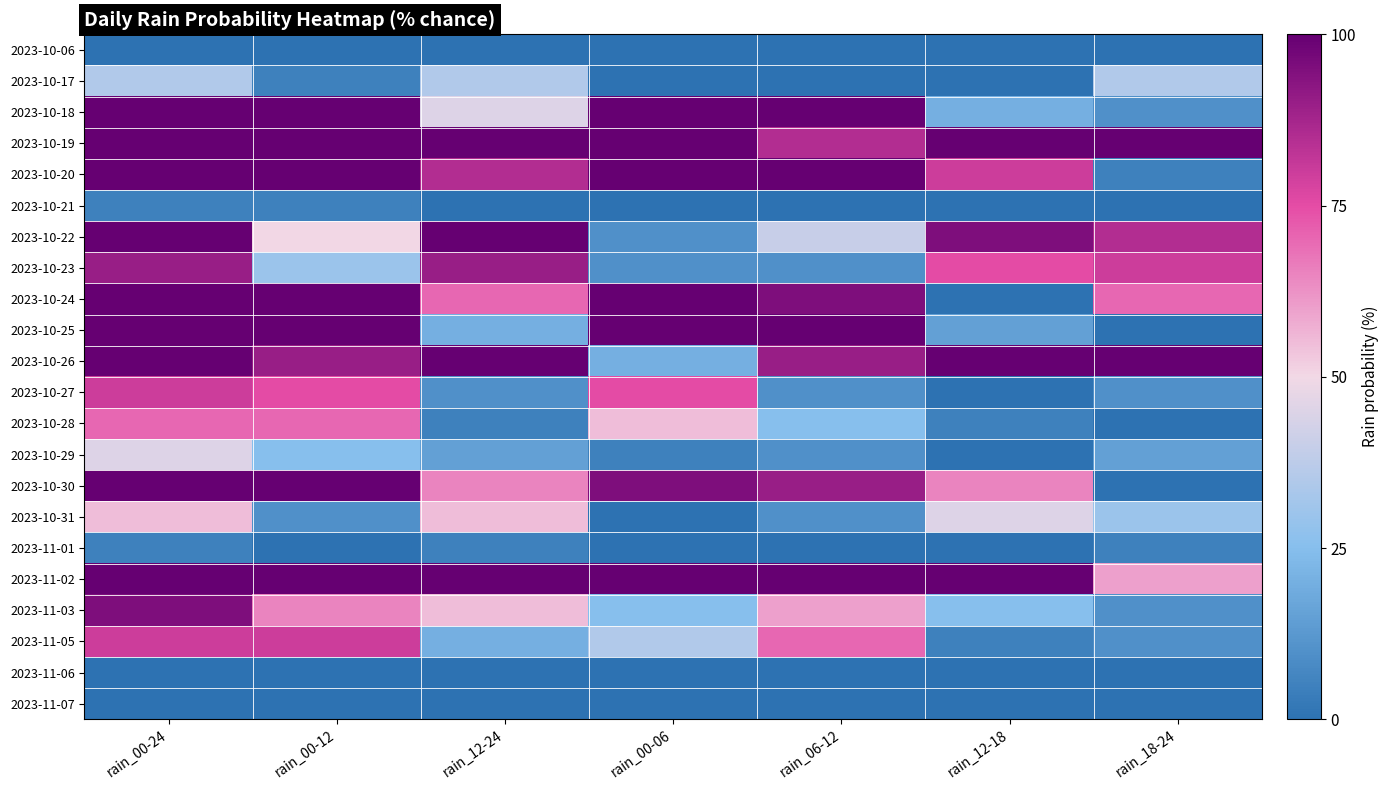

Rank the series at rain_12-18 from lowest to highest value.

2023-10-06, 2023-10-17, 2023-10-21, 2023-10-24, 2023-10-27, 2023-10-29, 2023-11-01, 2023-11-06, 2023-11-07, 2023-10-28, 2023-11-05, 2023-10-25, 2023-10-18, 2023-11-03, 2023-10-31, 2023-10-30, 2023-10-23, 2023-10-20, 2023-10-22, 2023-10-19, 2023-10-26, 2023-11-02